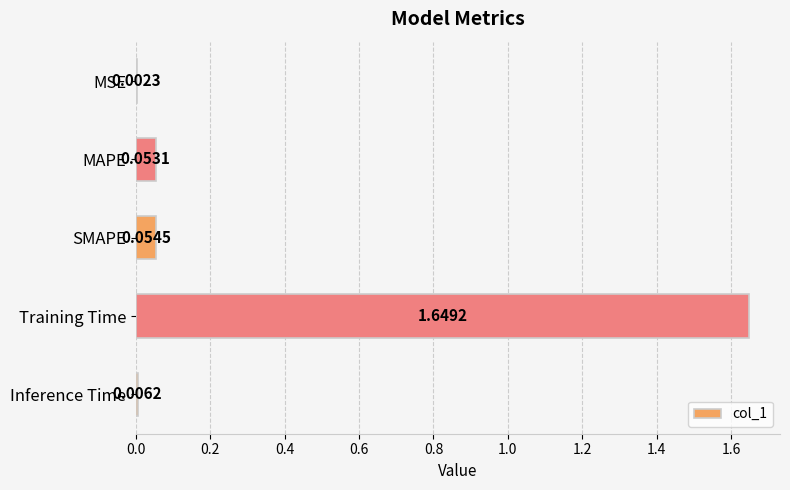

Which category has the highest value across all series?

Training Time